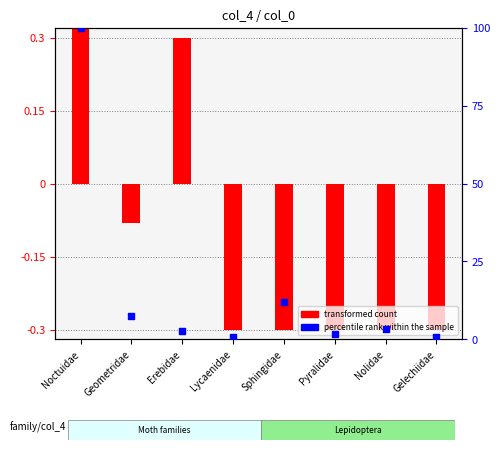

Which series has the largest total across all categories?

percentile rank within the sample